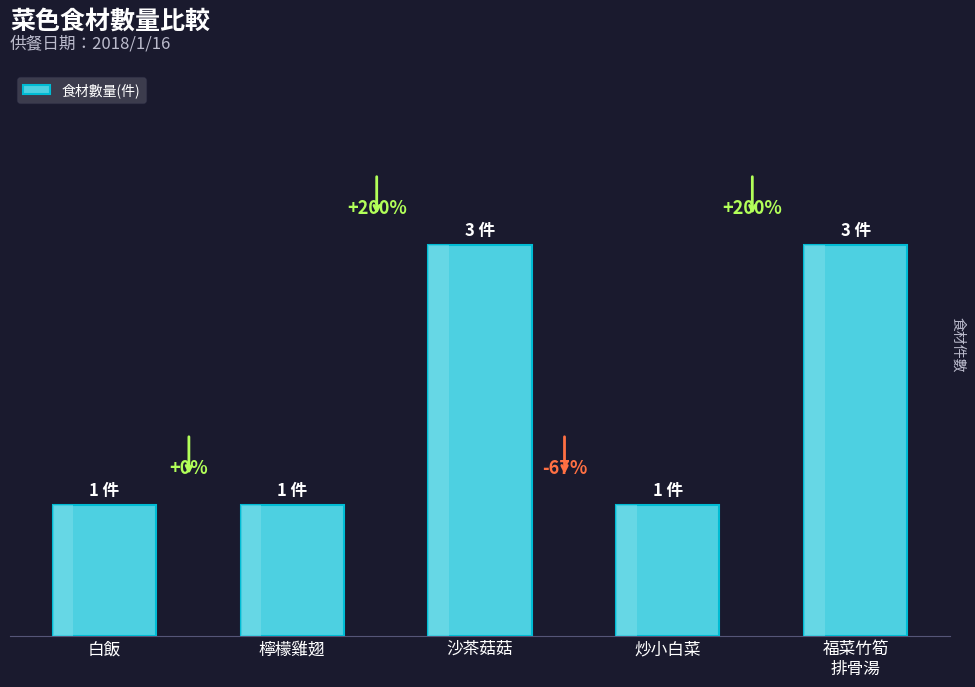

Rank the categories by value from lowest to highest.

白飯, 檸檬雞翅, 炒小白菜, 沙茶菇菇, 福菜竹筍
排骨湯